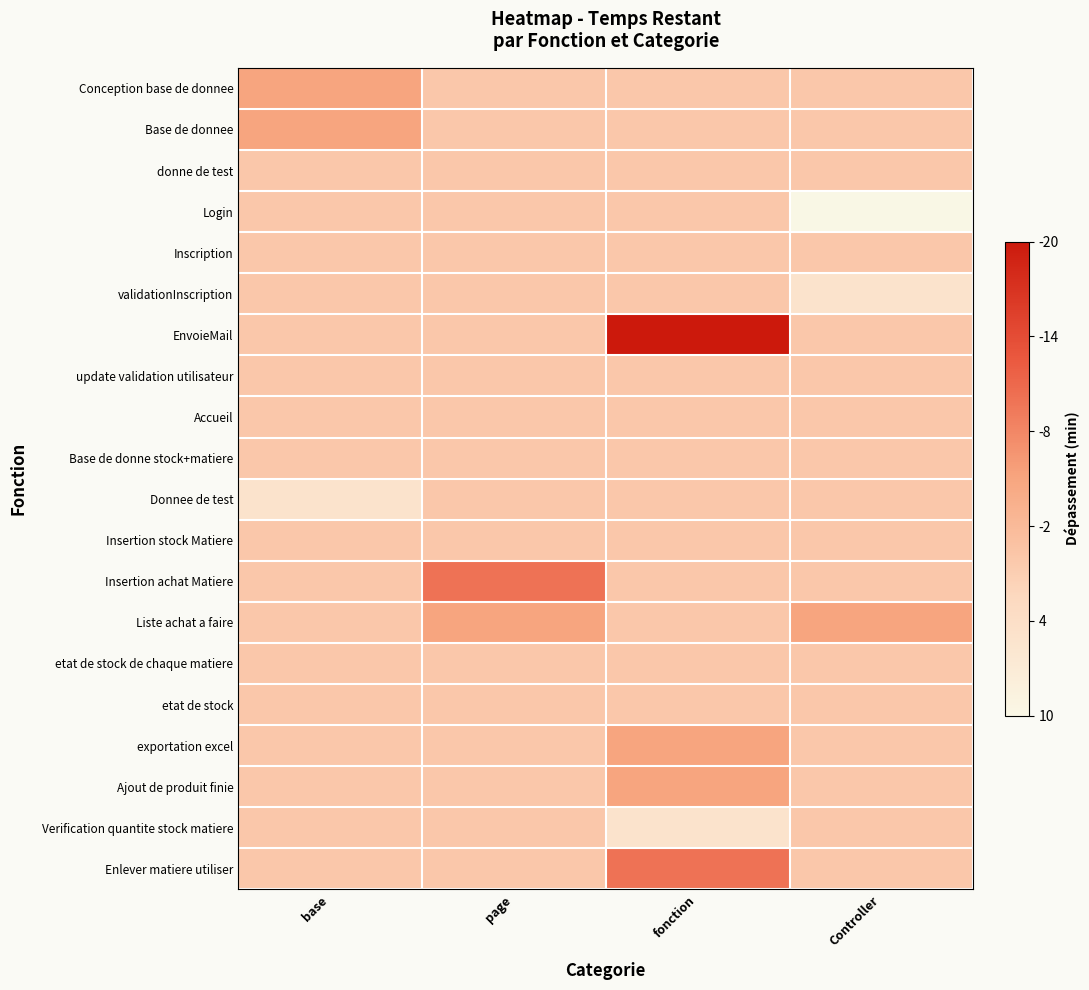

How many categories are shown in the chart?

4